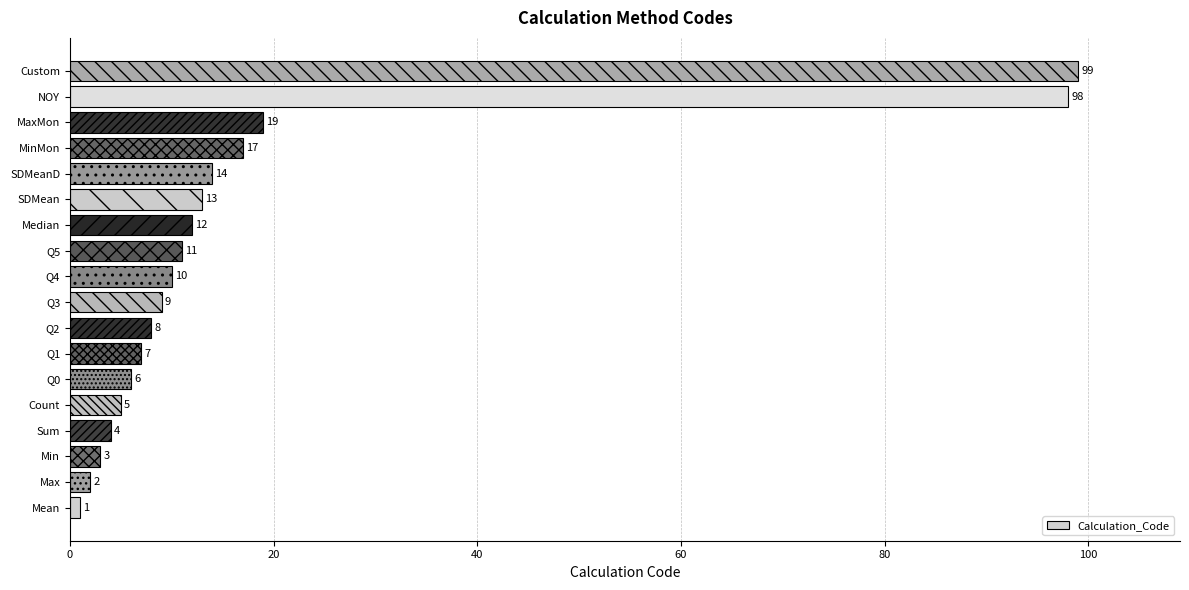

Approximately how many times larger is the value at Q4 compared to Median?

0.8